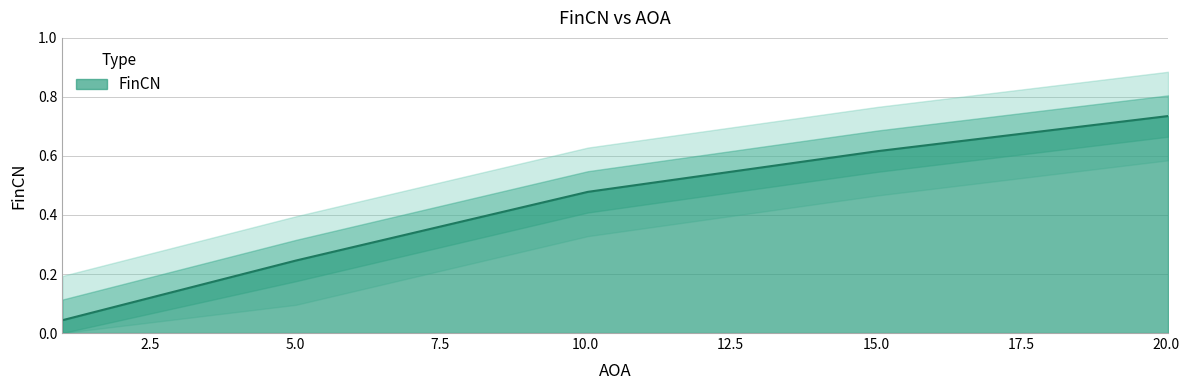

What is the average value?

0.4